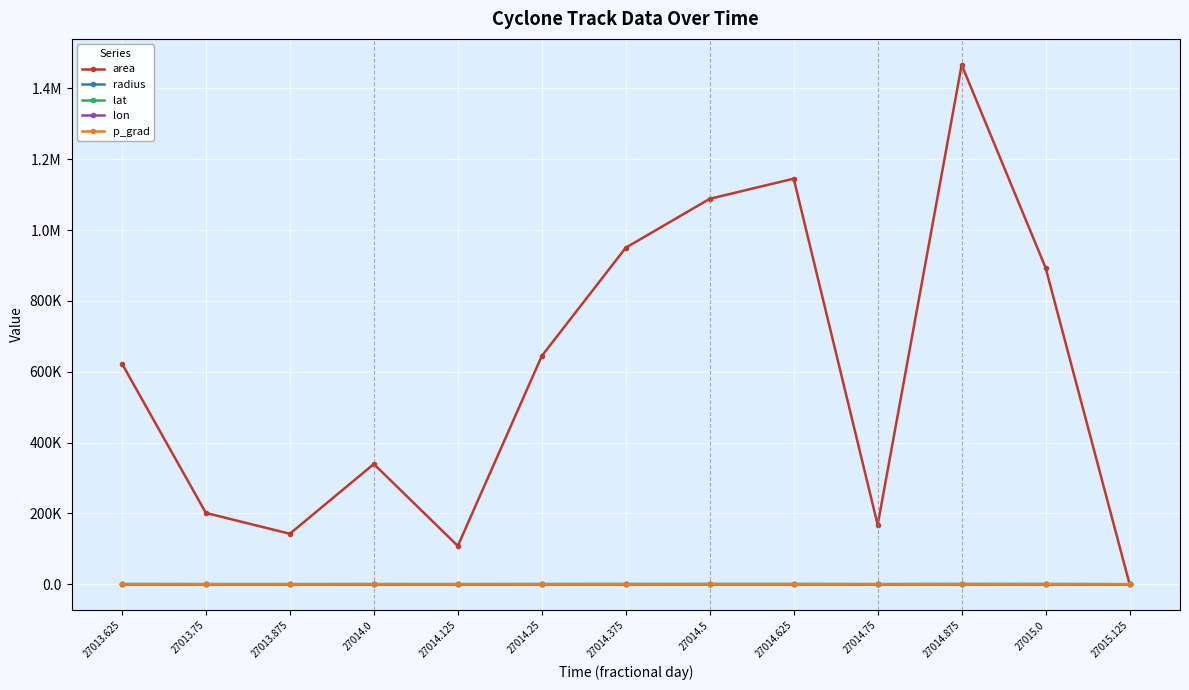

List the labels in order of p_grad value, smallest first.

27014.875, 27015.0, 27015.125, 27014.0, 27014.5, 27013.875, 27014.625, 27014.125, 27014.375, 27014.75, 27014.25, 27013.625, 27013.75